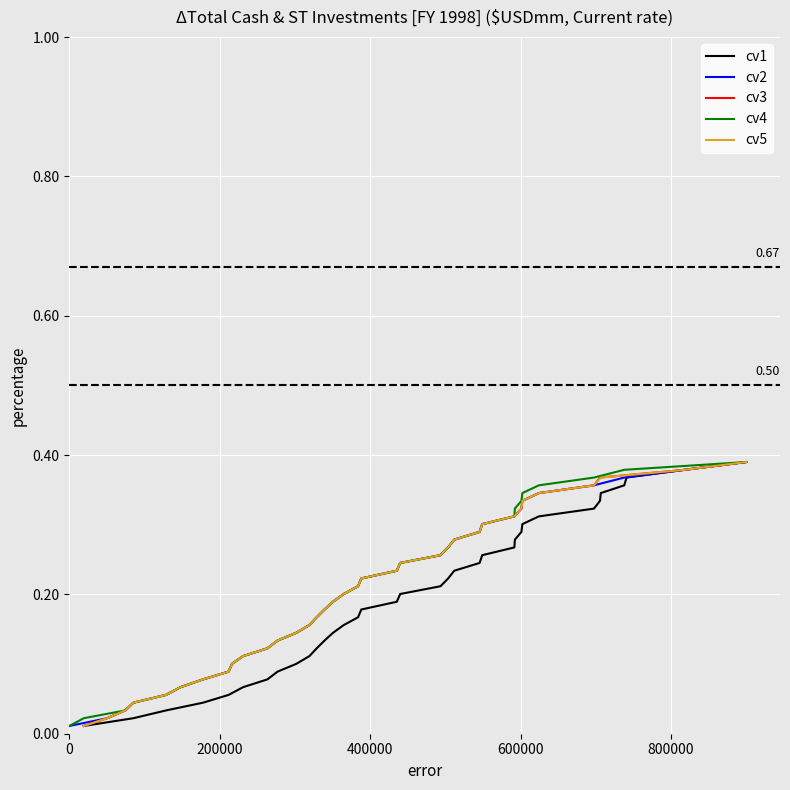

Count the number of categories in the chart.

35